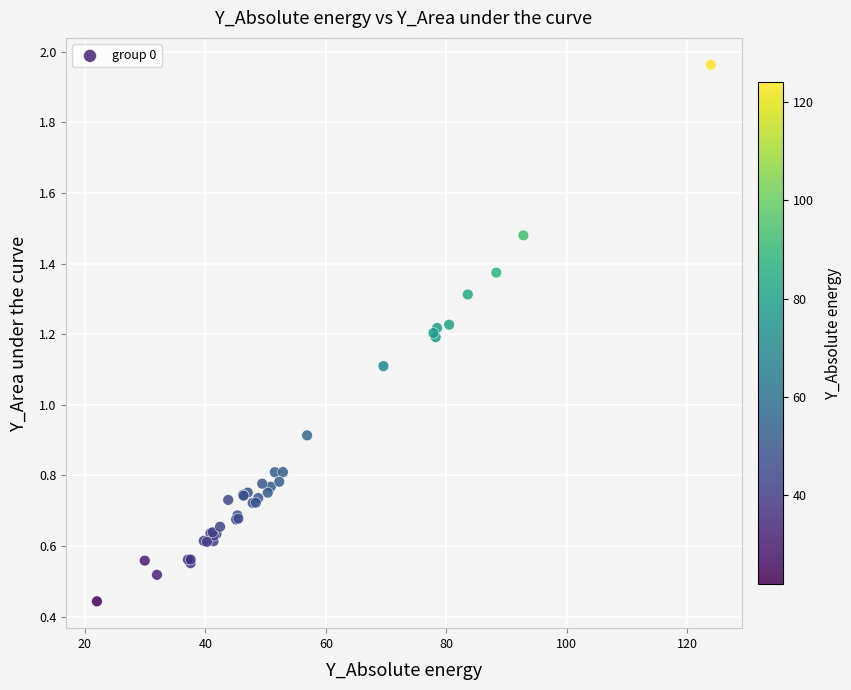

What Y value in the scatter plot is closest to 1?

0.9